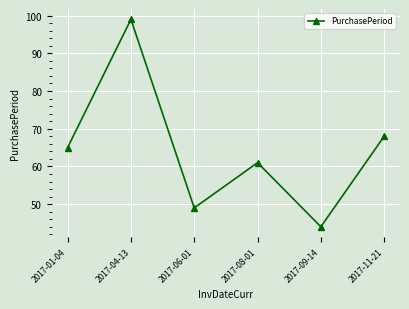

How many interior local peaks (higher than both neighbors) does the data have?

2